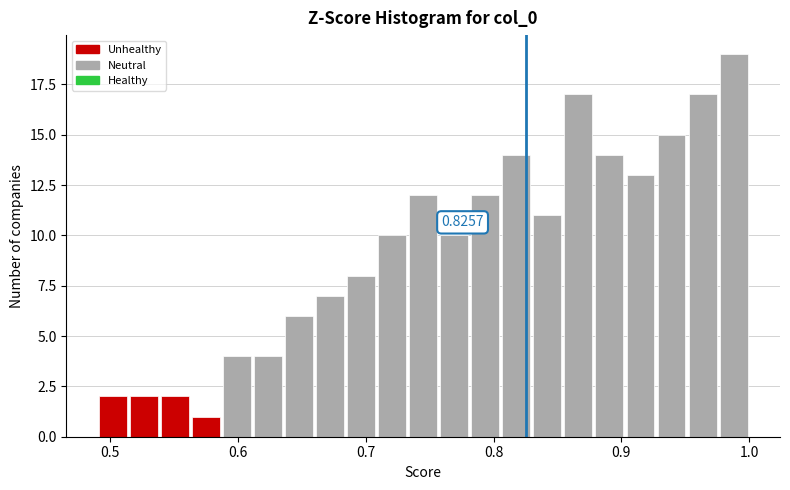

Around what value on the x-axis is the tallest bar? Give the approximate position of its centre, as read against the axis.

0.99